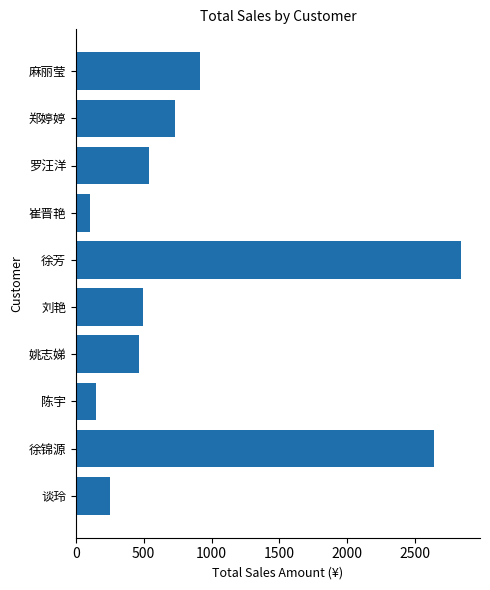

At which label is the value closest to 1469?

麻丽莹